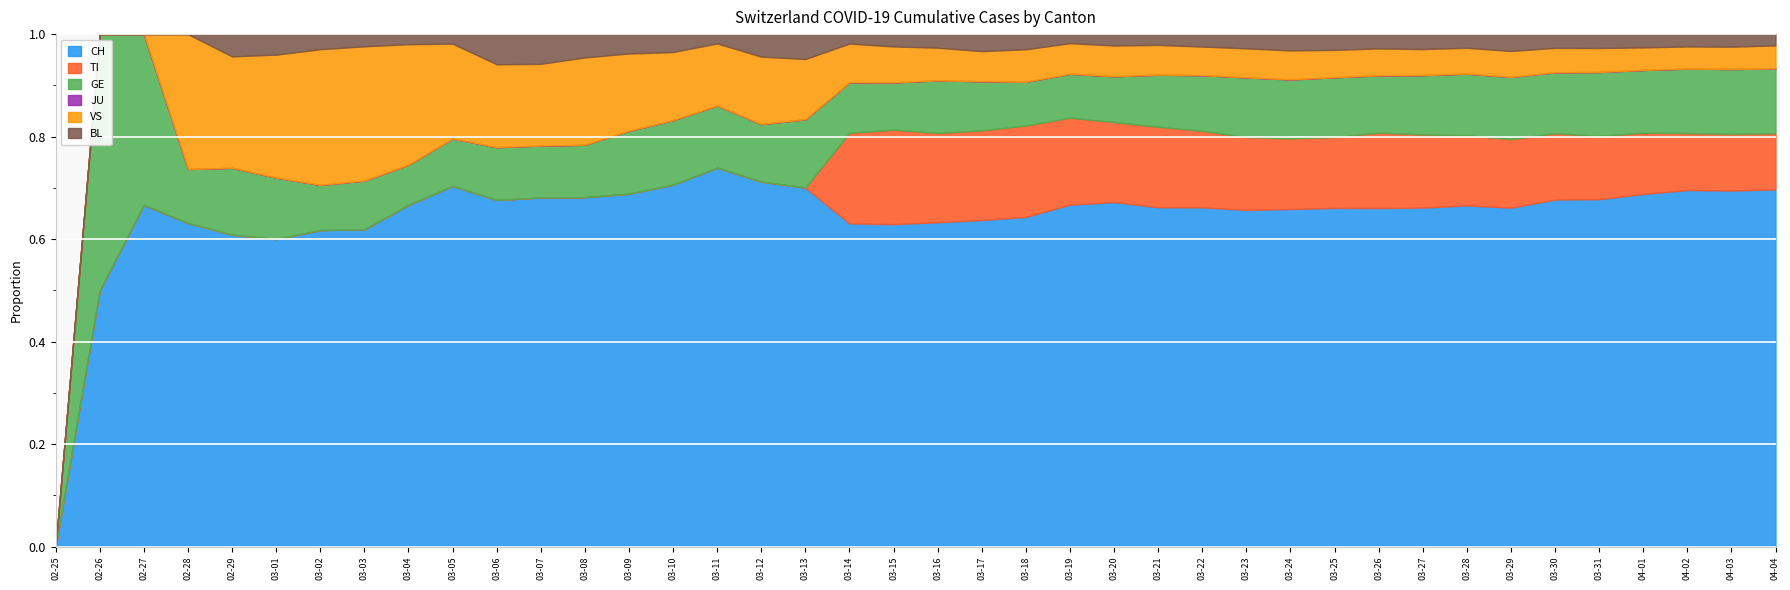

Which category has the lowest value in the CH series?

02-25